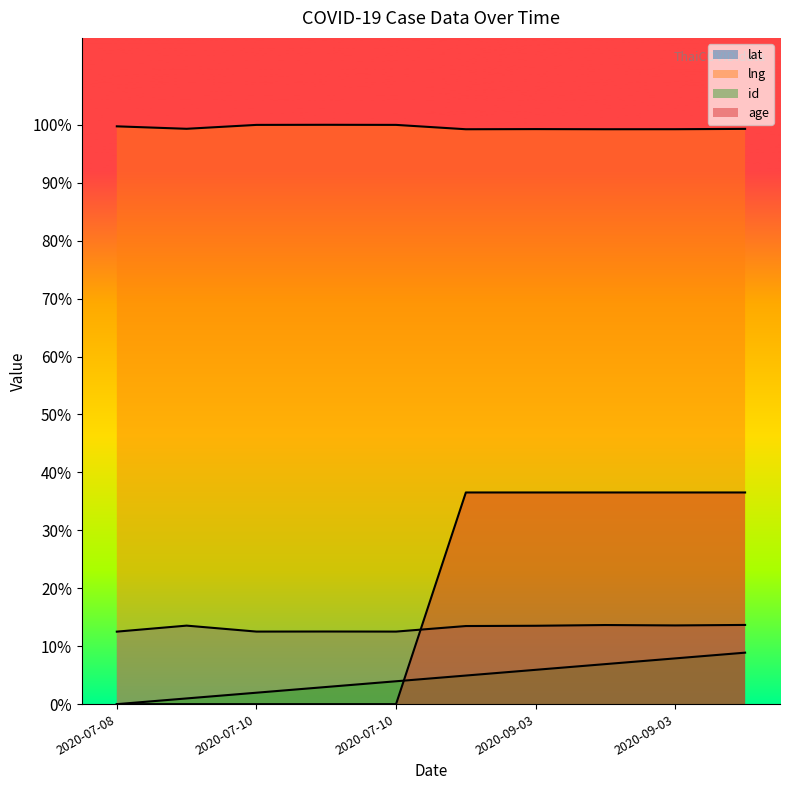

What is the label of the 3rd point from the right?

2020-09-03